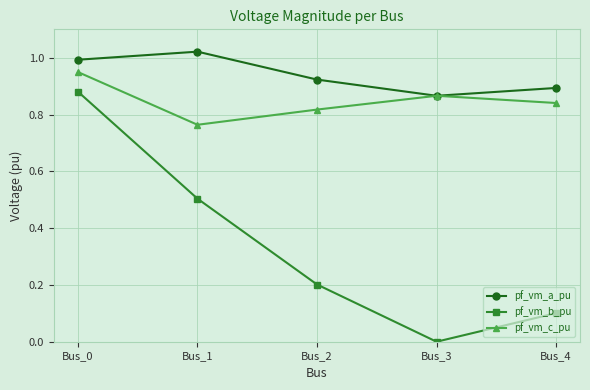

True or false: pf_vm_b_pu has a value of 0.2 at Bus_4.

False